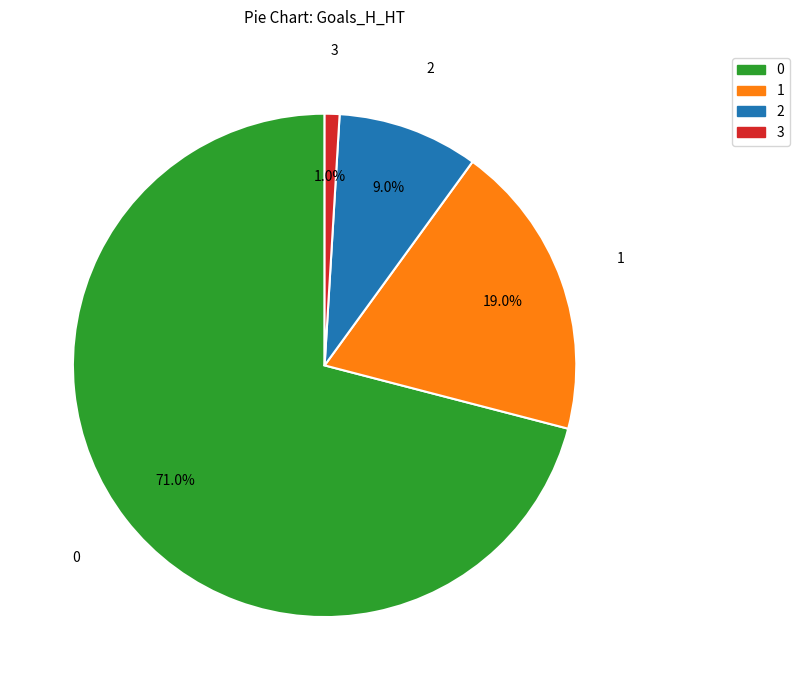

Does any single category account for the majority?

Yes